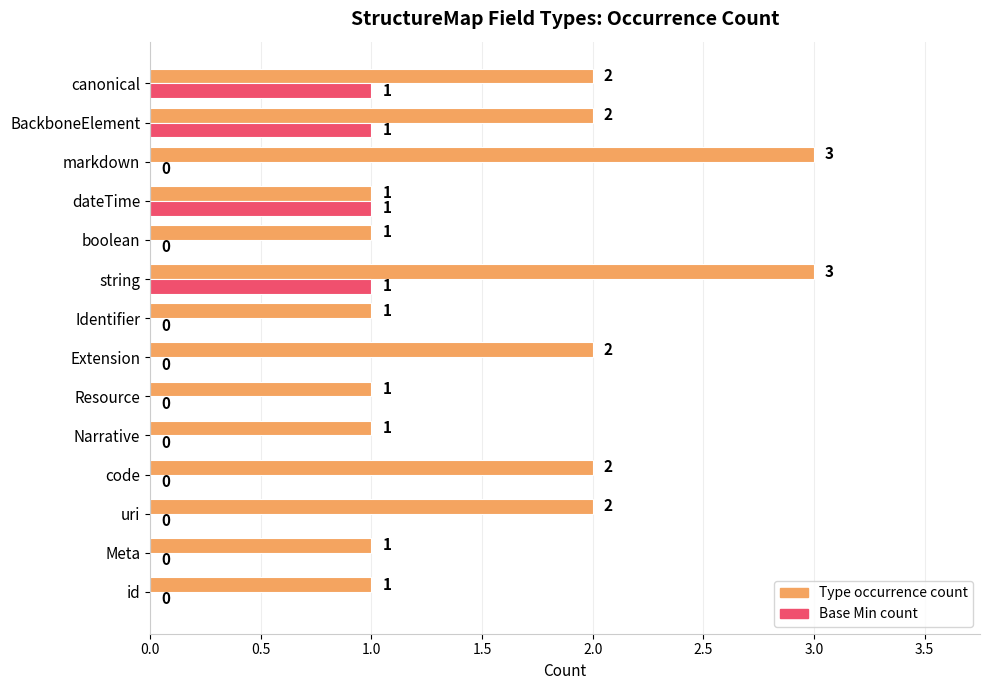

What is the highest value of the Type occurrence count series?

3